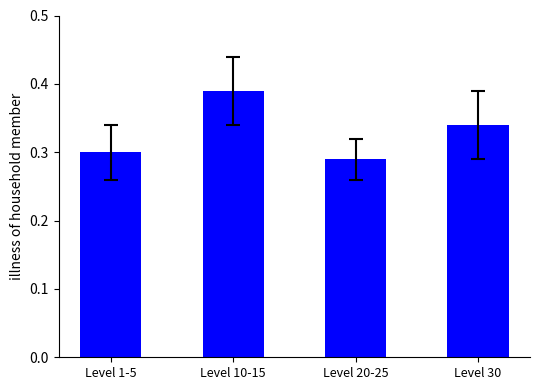

List the labels in order of value, smallest first.

Level 20-25, Level 1-5, Level 30, Level 10-15